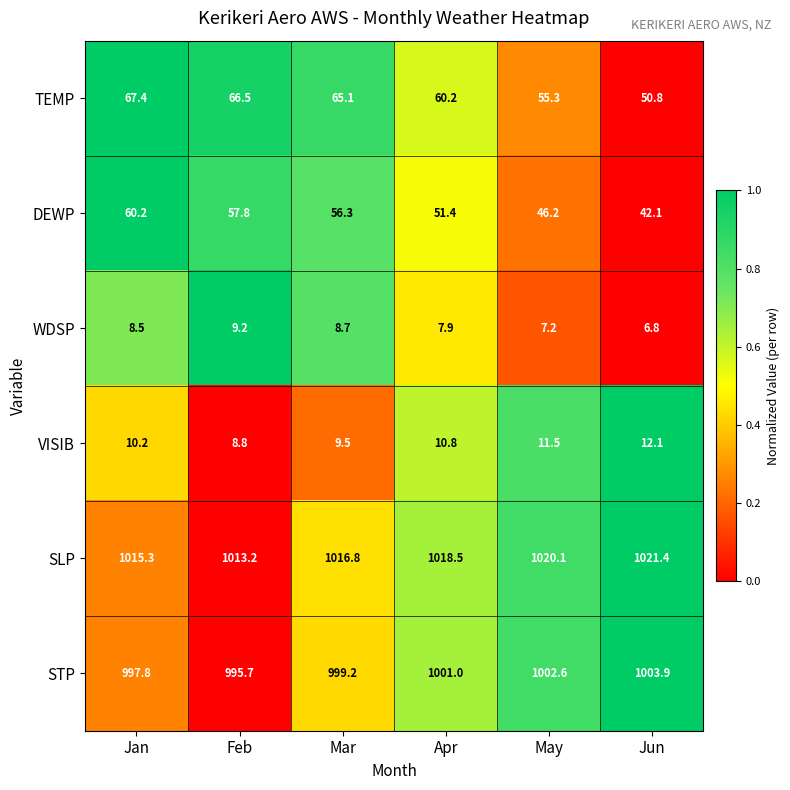

What is the total value across all series at Jan?

2159.4